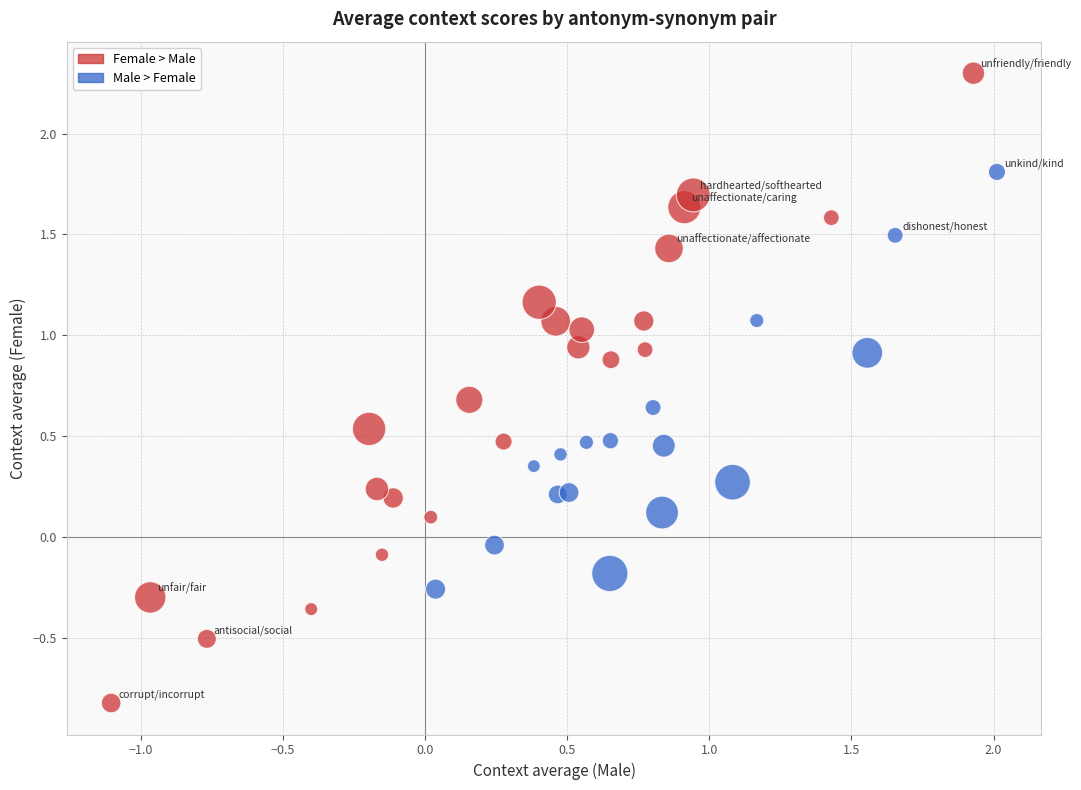

What is the range of Y values (max minus min)?

3.1